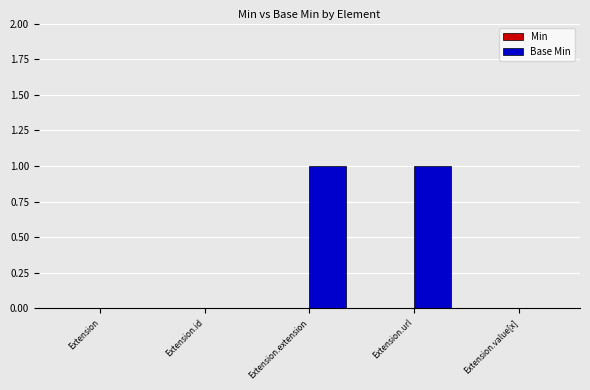

Between Extension.url and Extension.value[x], which is larger?

Extension.url